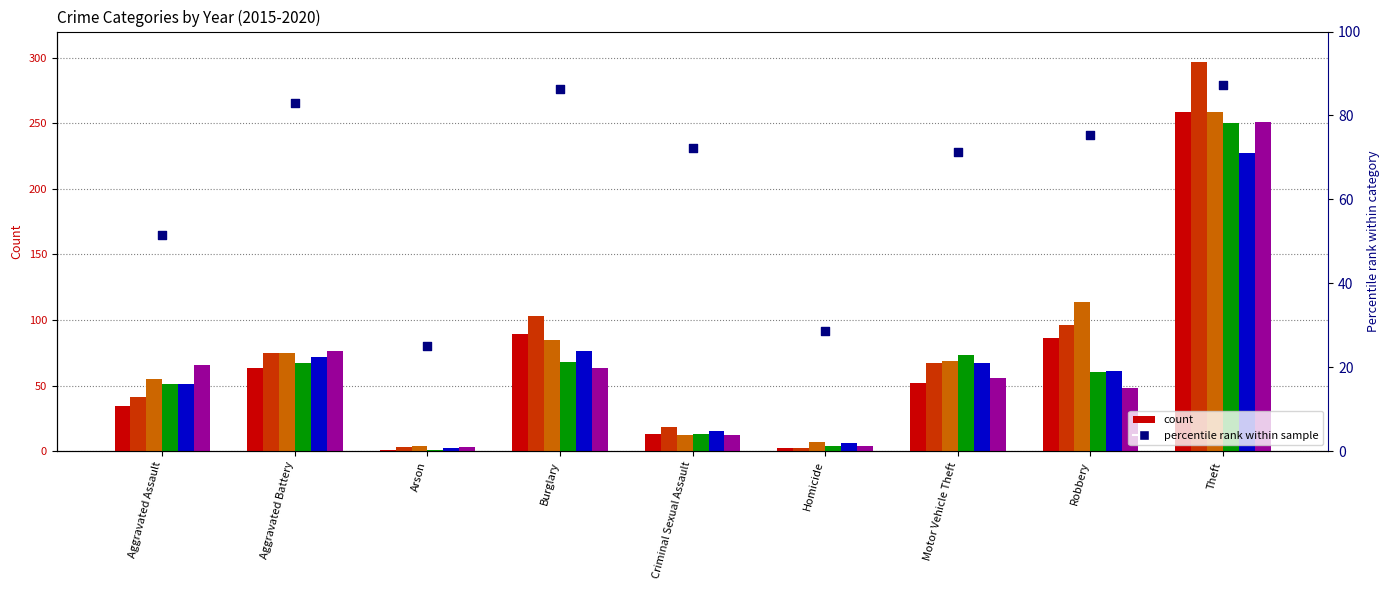

What is the change in value from Aggravated Battery to Homicide?

-54.3